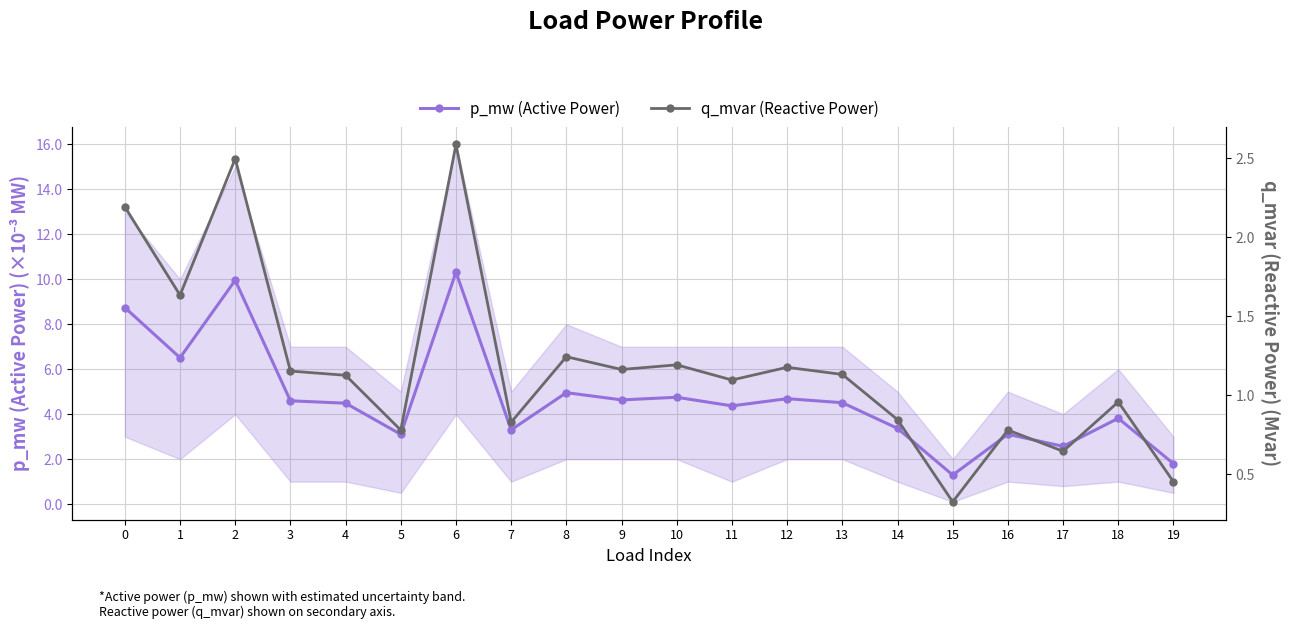

Which series changed the most between 9 and 17?

p_mw (Active Power)